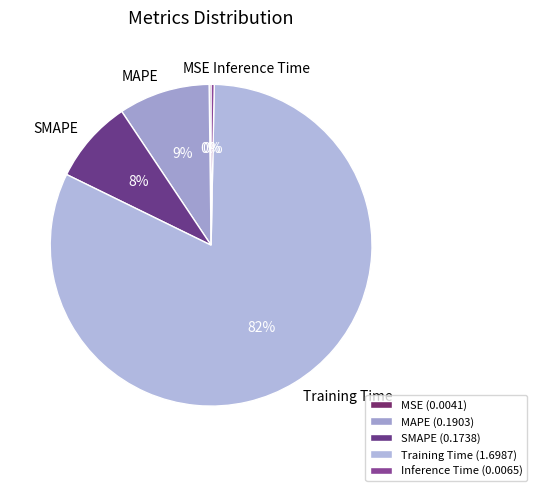

Does Training Time account for over 50% of the chart?

Yes